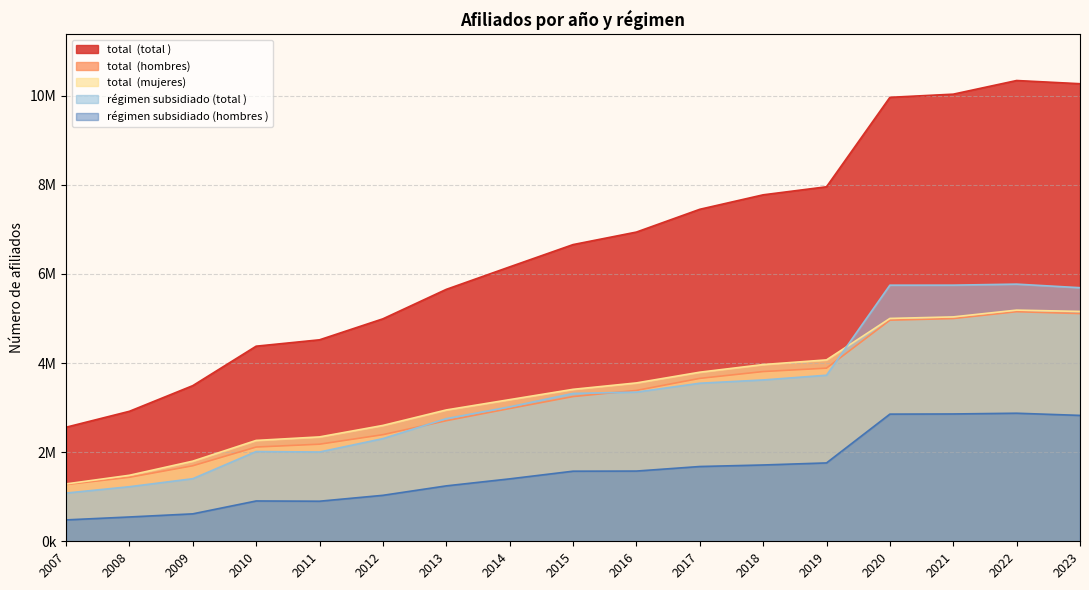

Reading left to right, list all the values displayed in this chart.

total  (total ): 2007=2559117	2008=2916902	2009=3492524	2010=4377869	2011=4520850	2012=4991762	2013=5652729	2014=6157245	2015=6657243	2016=6938356	2017=7449280	2018=7774137	2019=7954923	2020=9961742	2021=10032808	2022=10339111	2023=10267254
total  (hombres): 2007=1272227	2008=1435763	2009=1694440	2010=2114762	2011=2178591	2012=2392155	2013=2705832	2014=2978843	2015=3247604	2016=3384848	2017=3655041	2018=3808361	2019=3884741	2020=4961110	2021=4997908	2022=5151859	2023=5109709
total  (mujeres): 2007=1286890	2008=1481139	2009=1798084	2010=2263107	2011=2342259	2012=2599607	2013=2946897	2014=3178402	2015=3409639	2016=3553508	2017=3794239	2018=3965776	2019=4070182	2020=5000632	2021=5034900	2022=5187252	2023=5157545
régimen subsidiado (total ): 2007=1081936	2008=1224643	2009=1404225	2010=2013786	2011=2003427	2012=2303351	2013=2751753	2014=3015646	2015=3317405	2016=3347068	2017=3546688	2018=3620150	2019=3726262	2020=5746839	2021=5747449	2022=5770201	2023=5690186
régimen subsidiado (hombres ): 2007=479821	2008=545438	2009=615631	2010=904636	2011=899174	2012=1031367	2013=1243431	2014=1400518	2015=1572793	2016=1575598	2017=1677875	2018=1712181	2019=1758351	2020=2853424	2021=2856987	2022=2873492	2023=2824789